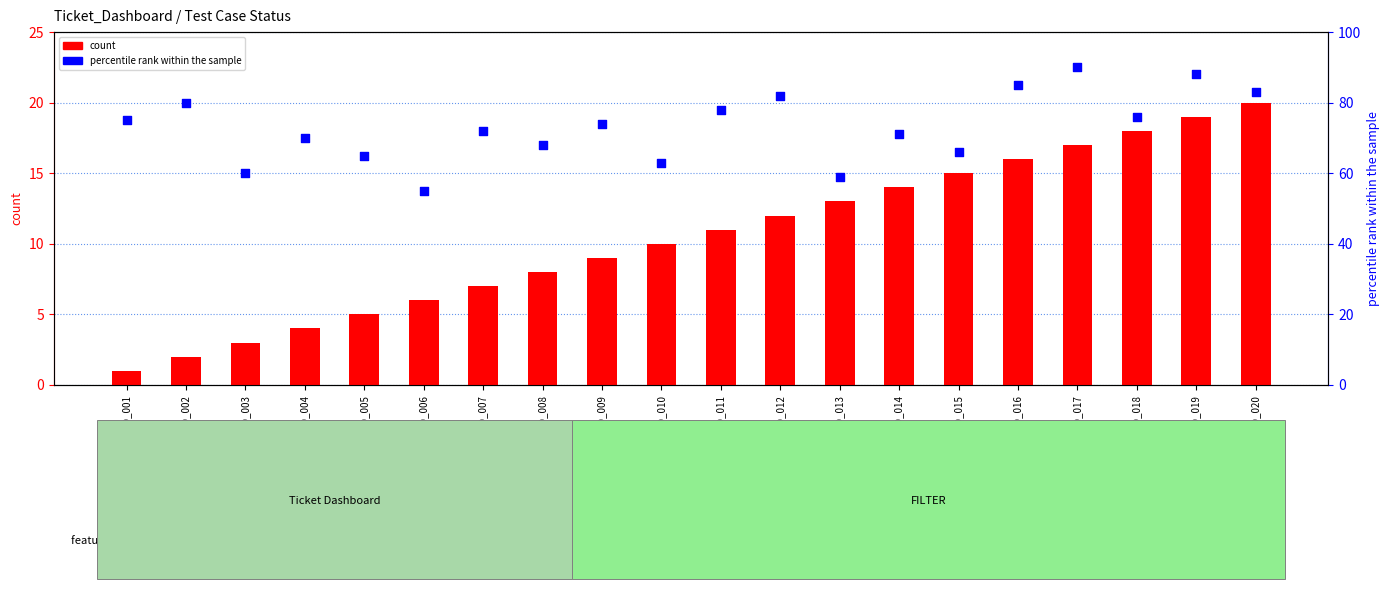

At how many categories does at least one series exceed 79?

6